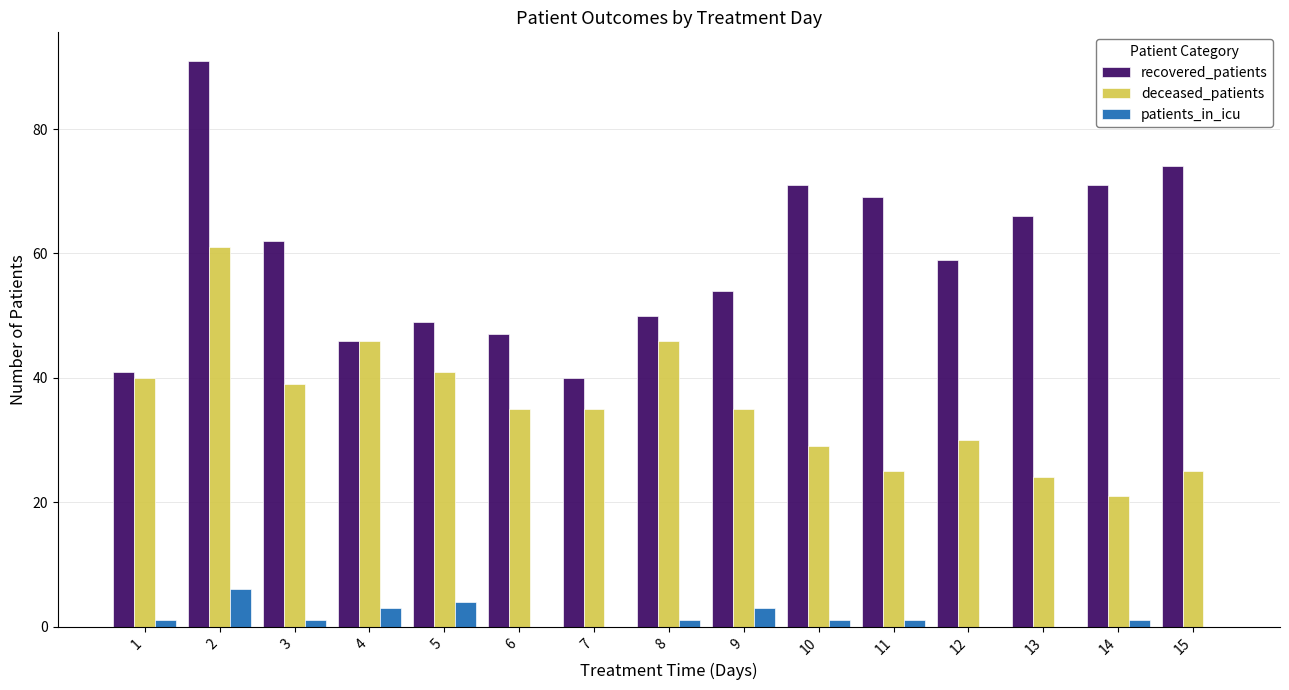

Where is recovered_patients nearest to the value 65?

13